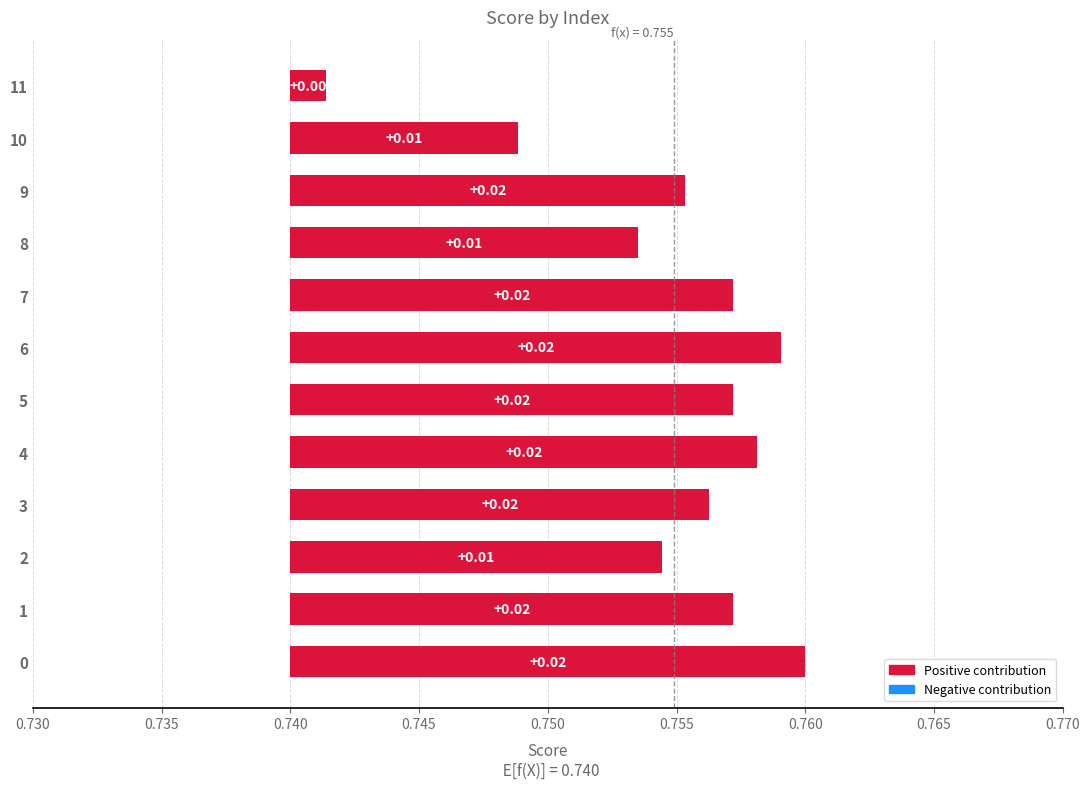

Which label corresponds to the smallest value in the chart?

11